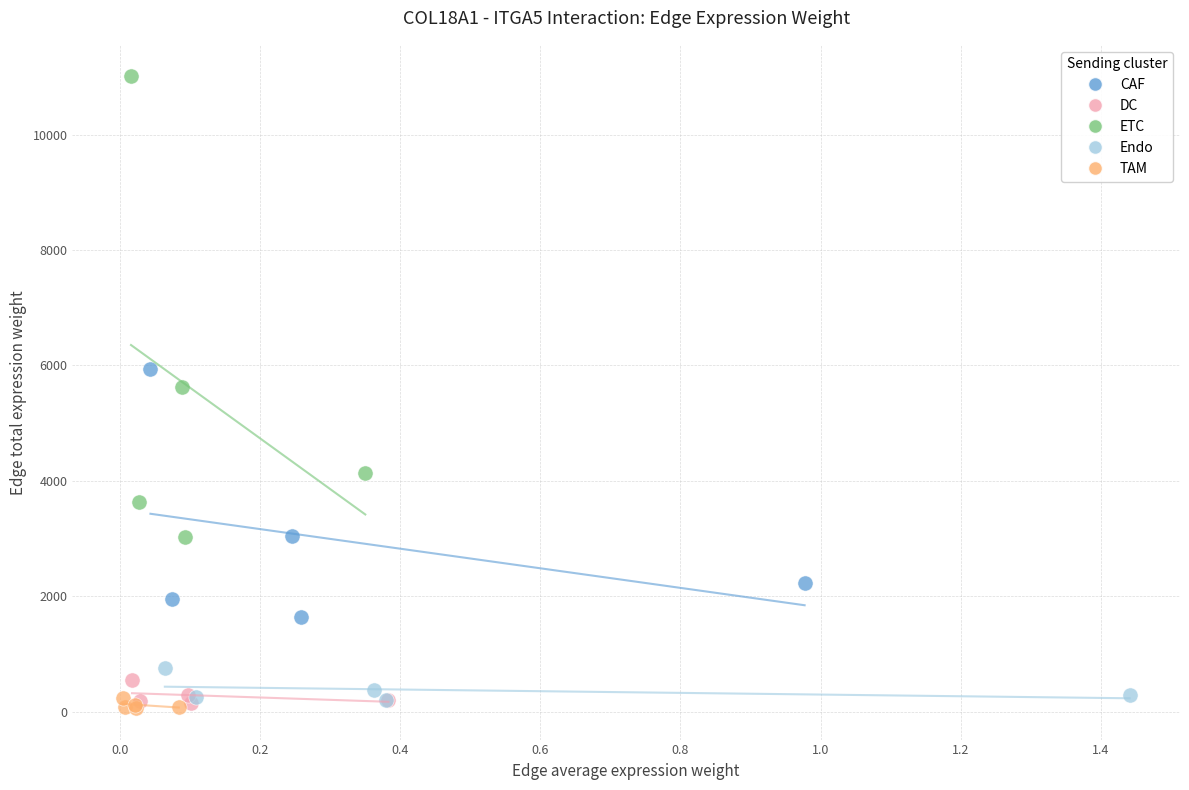

Which series contains the highest Y value?

ETC